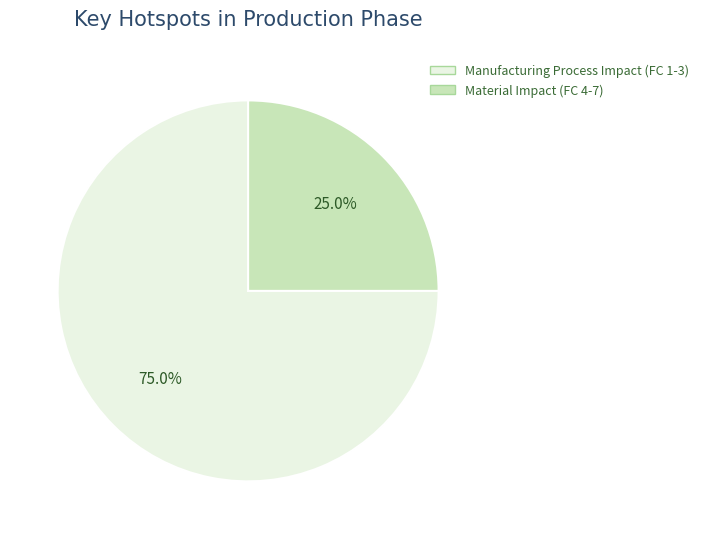

Is there any slice that represents more than half of the pie?

Yes